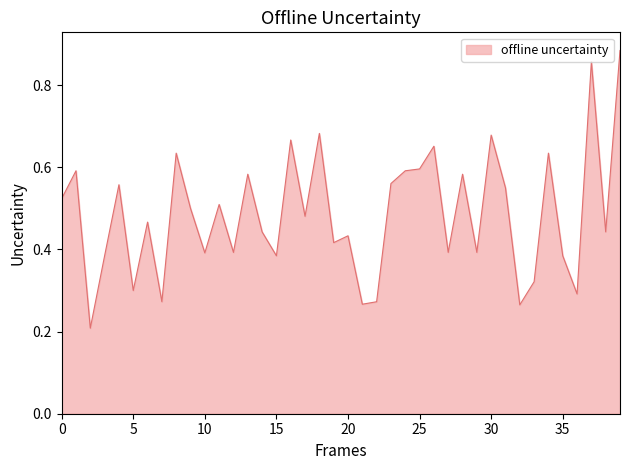

List the labels in order of value, smallest first.

2, 32, 21, 7, 22, 36, 5, 33, 3, 15, 35, 10, 12, 27, 29, 19, 20, 14, 38, 6, 17, 9, 11, 0, 31, 4, 23, 28, 13, 1, 24, 25, 8, 34, 26, 16, 30, 18, 37, 39